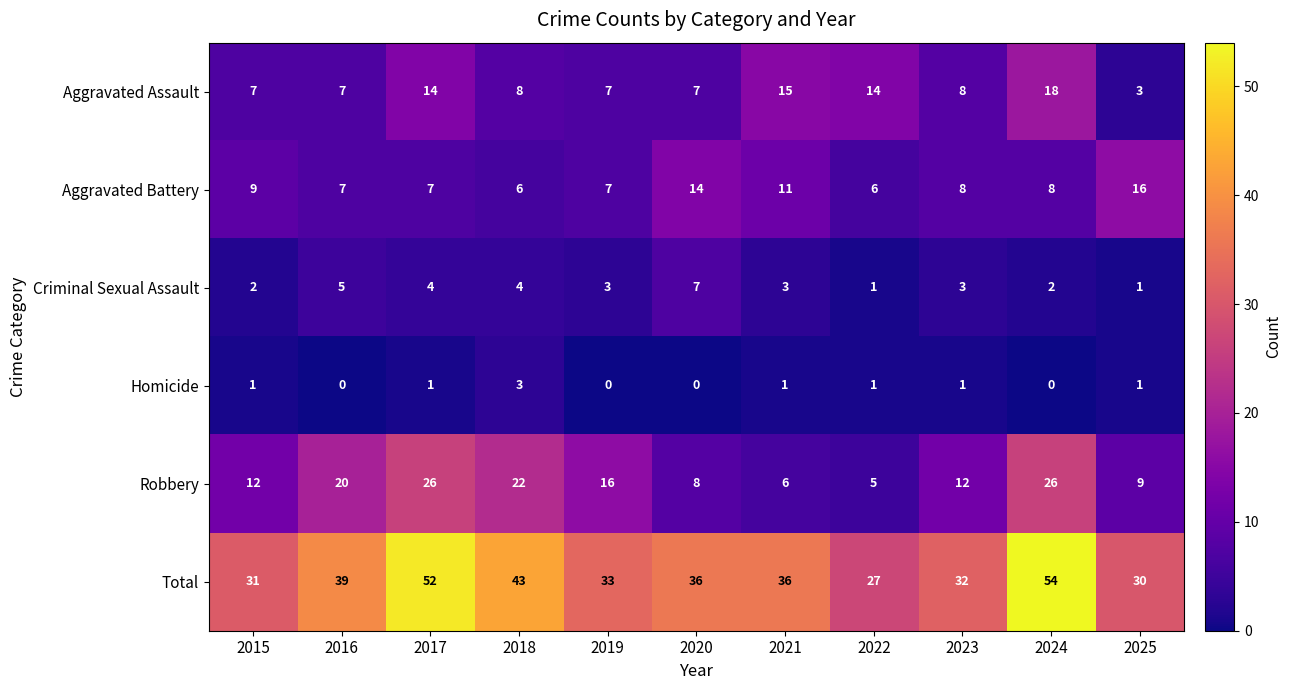

At how many categories does at least one series exceed 26?

11